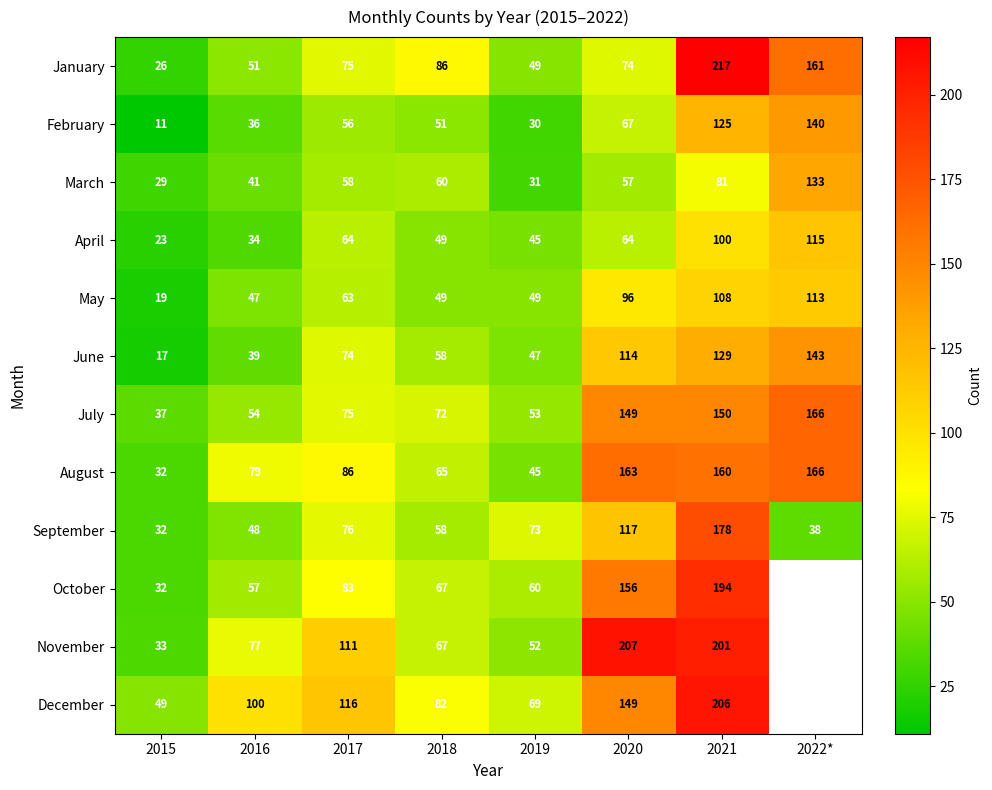

What is the average value of the September series?

78